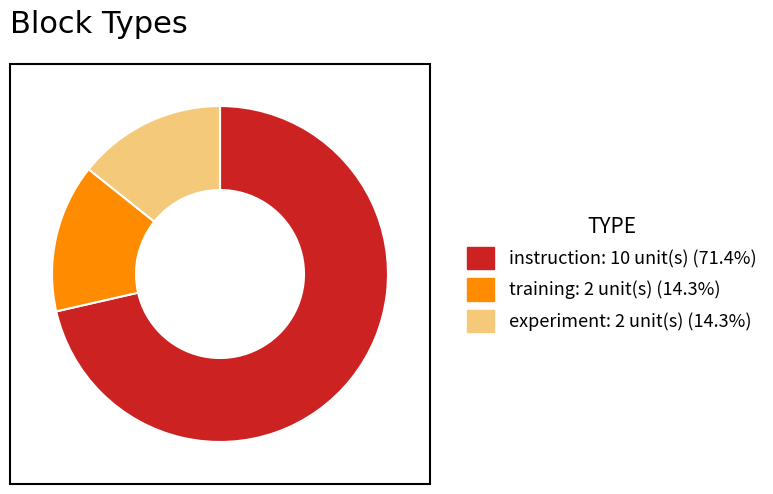

Between experiment and instruction, which is larger?

instruction